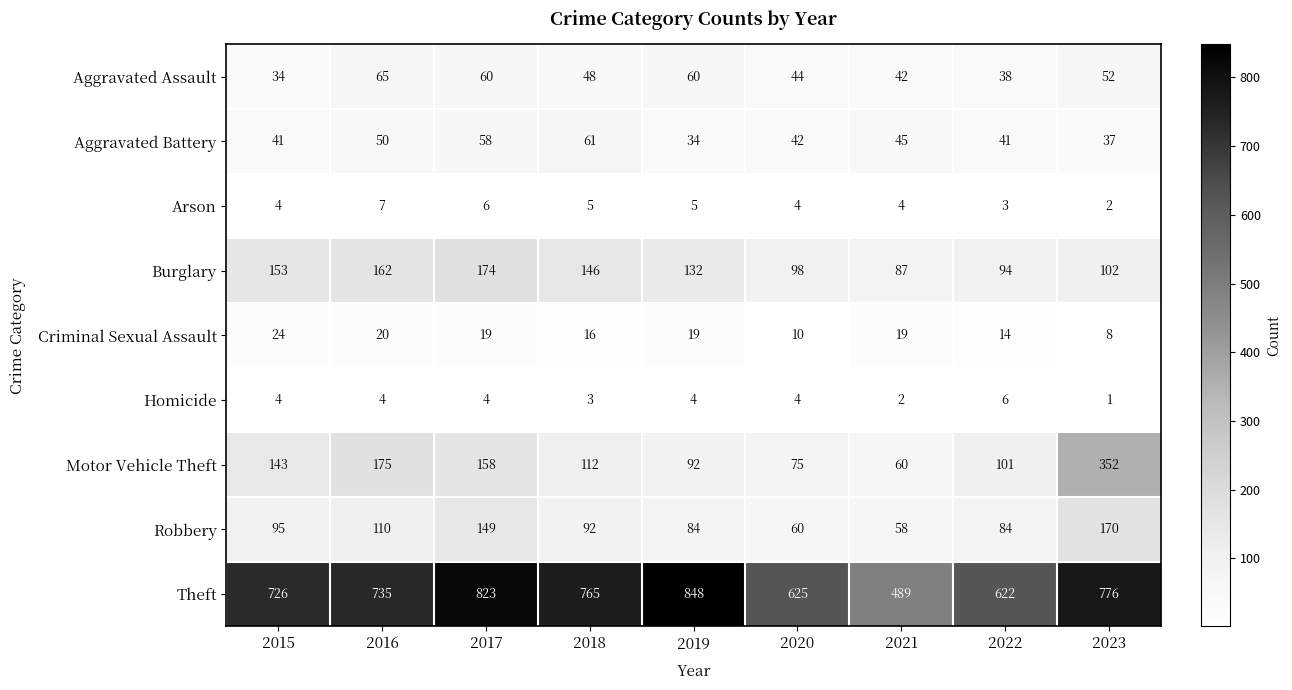

Which series has the largest total across all categories?

Theft